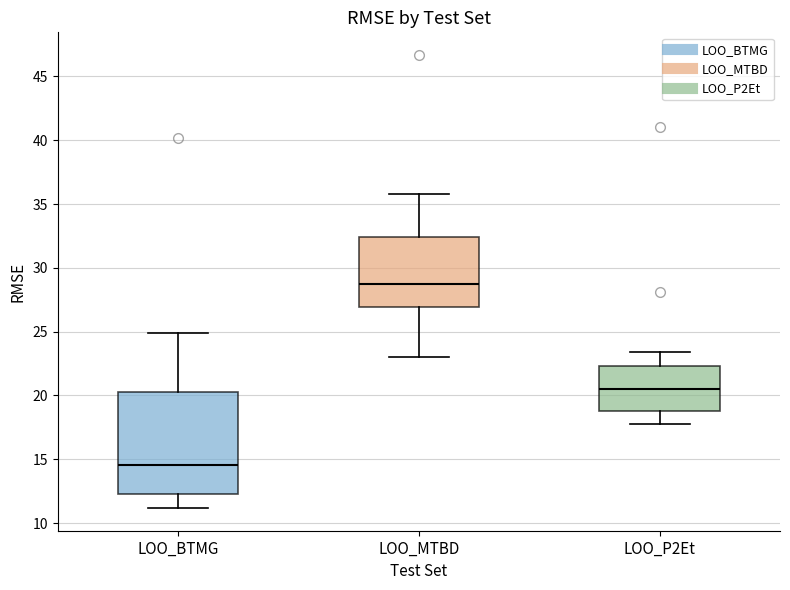

Reading left to right, transcribe this box plot: for each box, give where its median line is, the range the box spans, and where its two whiskers end, as read against the y-axis. The values are not printed on the chart, so give them approximately, as read against the axis.

LOO_BTMG: median 14.5, box 12.5 to 20.0, whiskers 11.0 to 25.0
LOO_MTBD: median 28.5, box 27.0 to 32.5, whiskers 23.0 to 36.0
LOO_P2Et: median 20.5, box 19.0 to 22.5, whiskers 18.0 to 23.5